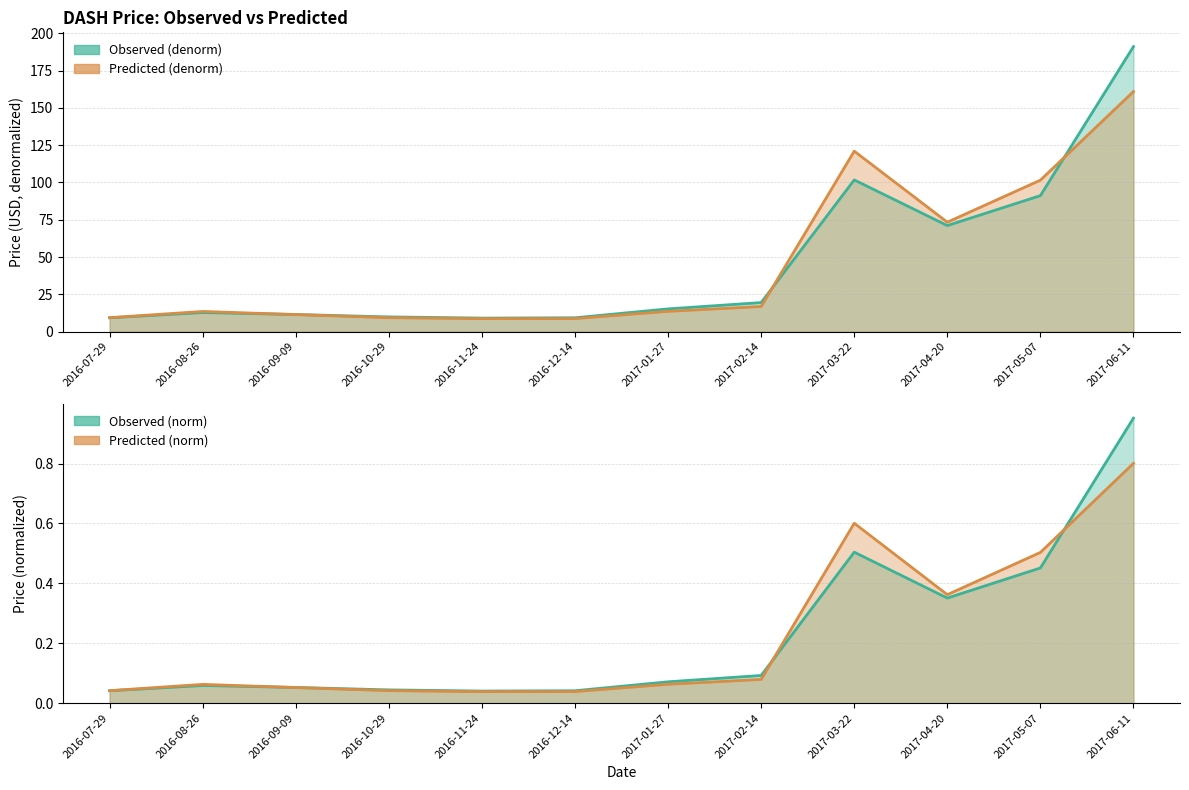

List the series in order of their peak value, lowest first.

predicted_norm, observed_norm, predicted_denorm, observed_denorm